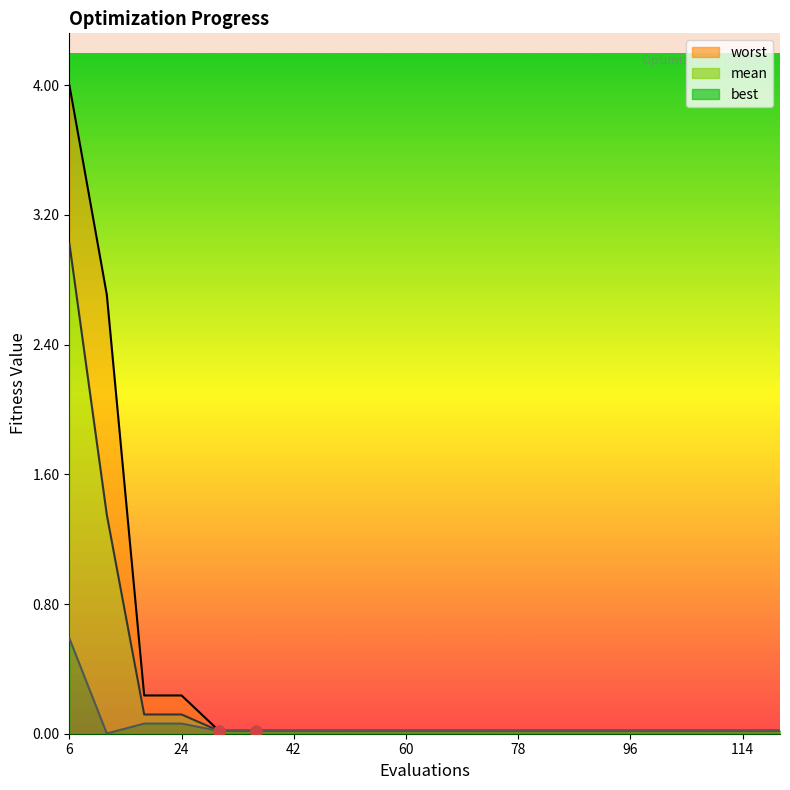

What are all the series names shown in the legend?

worst line, mean line, best line